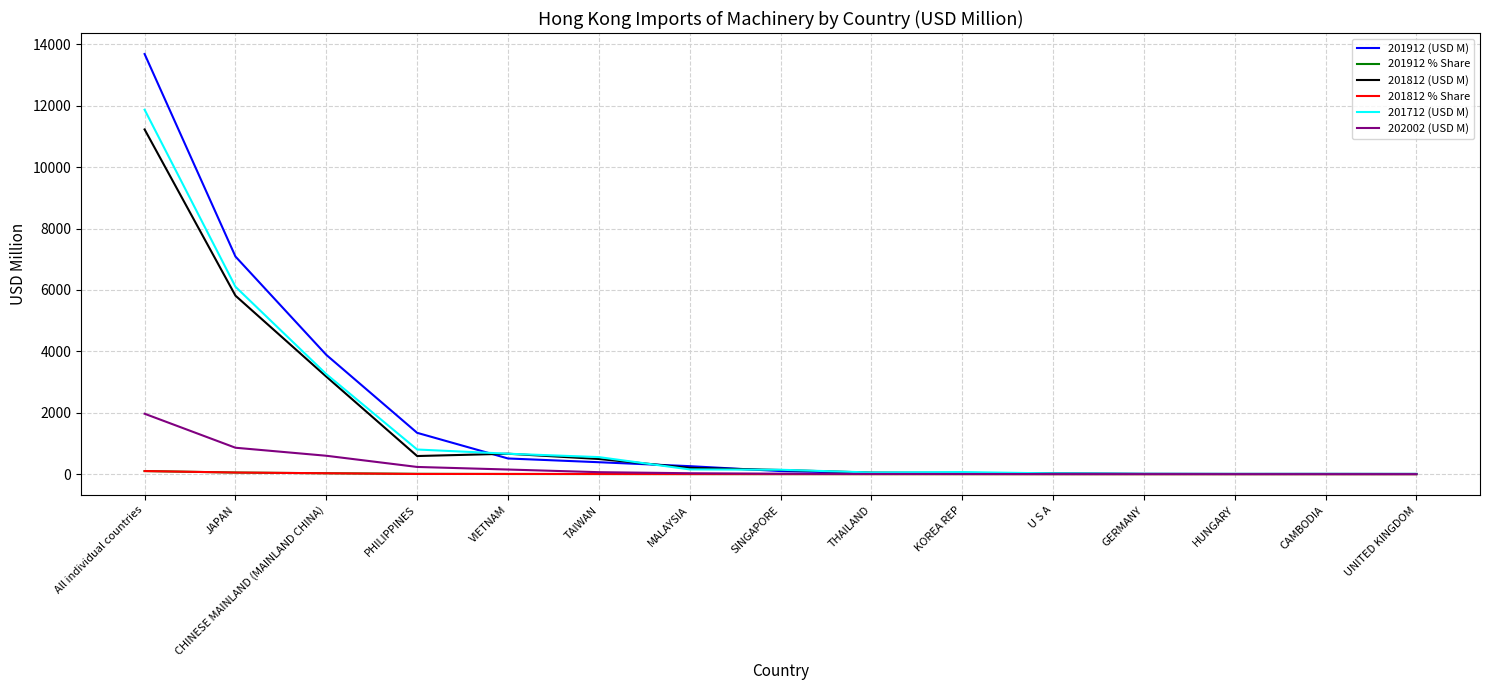

True or false: 201812 (USD M) has a value of 3175.9 at CHINESE MAINLAND (MAINLAND CHINA).

True